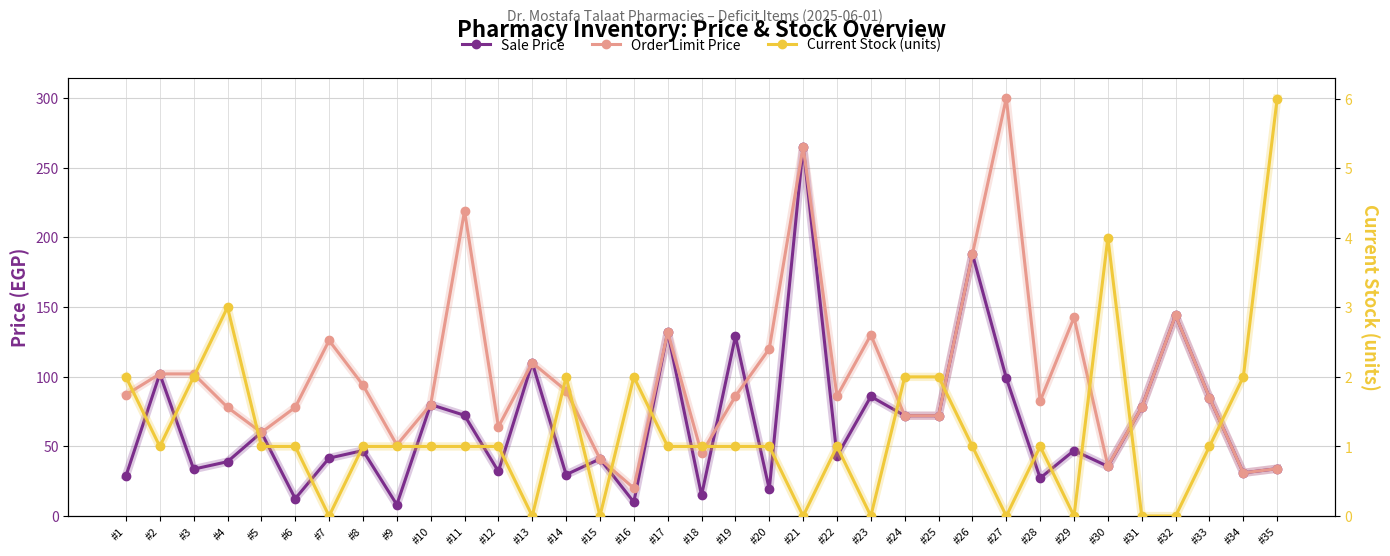

What is the value of the Current Stock (units) point at the 25th from the left?

2.0